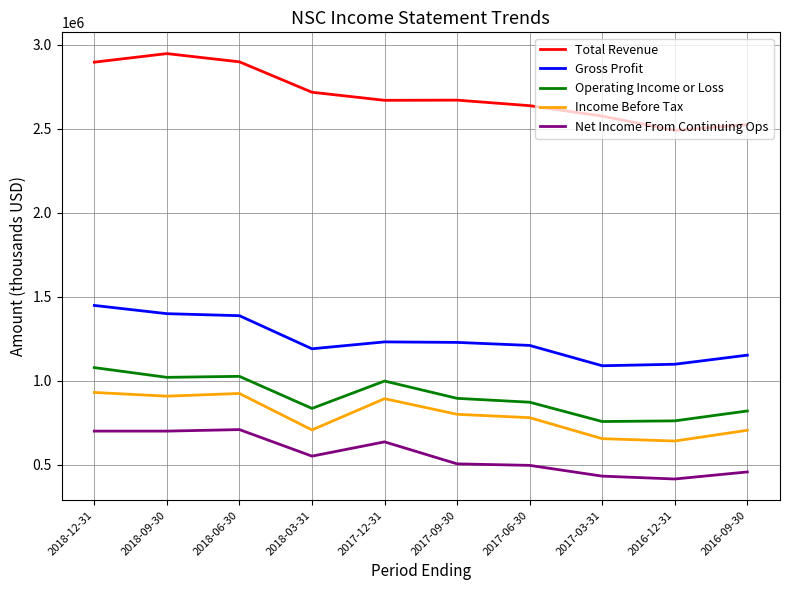

Which category has the highest value across all series?

2018-09-30